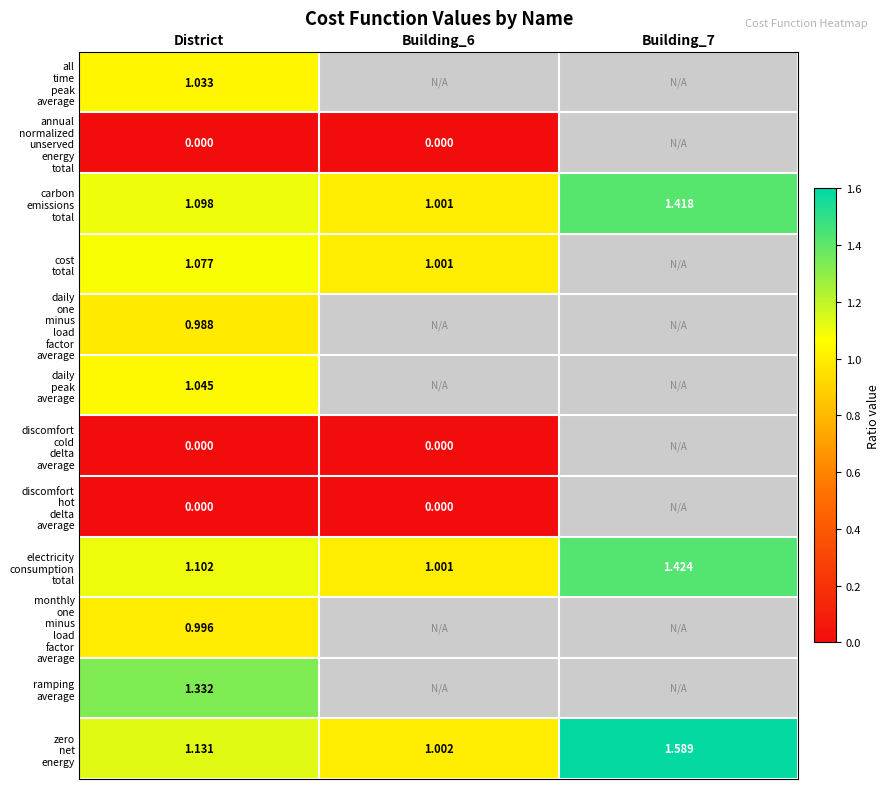

What is the spread (max minus min) of values at District?

1.3